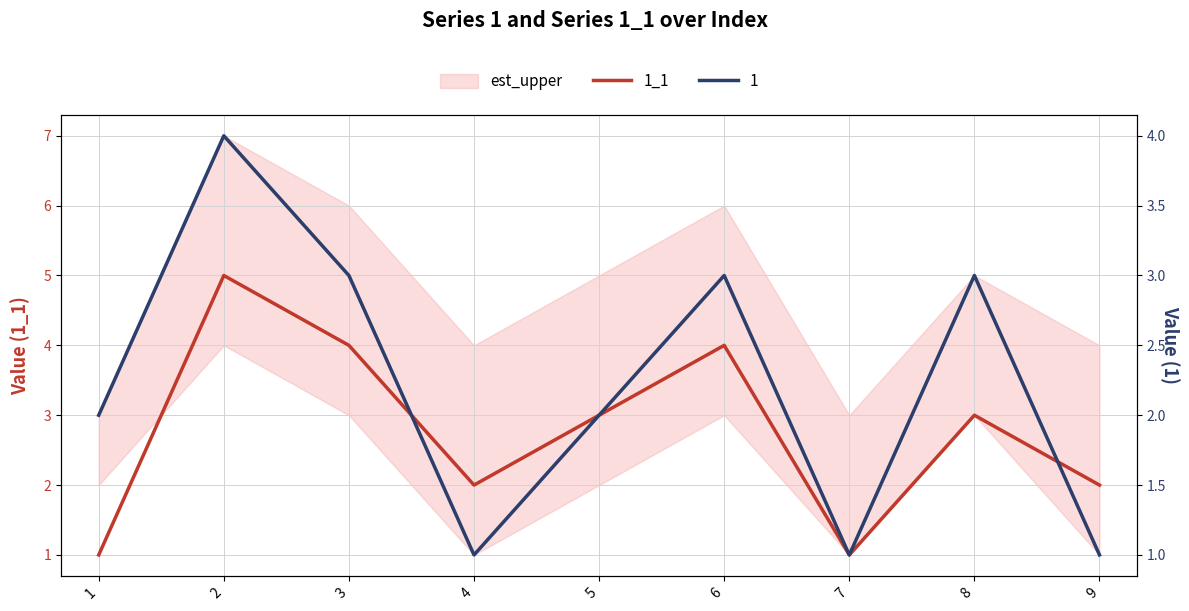

What is the sum of the values at 3 and 8?

7